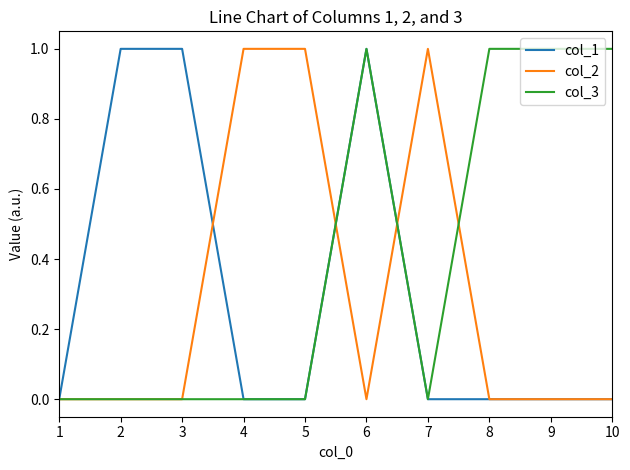

True or false: col_1 has a value of 0 at 5.

True